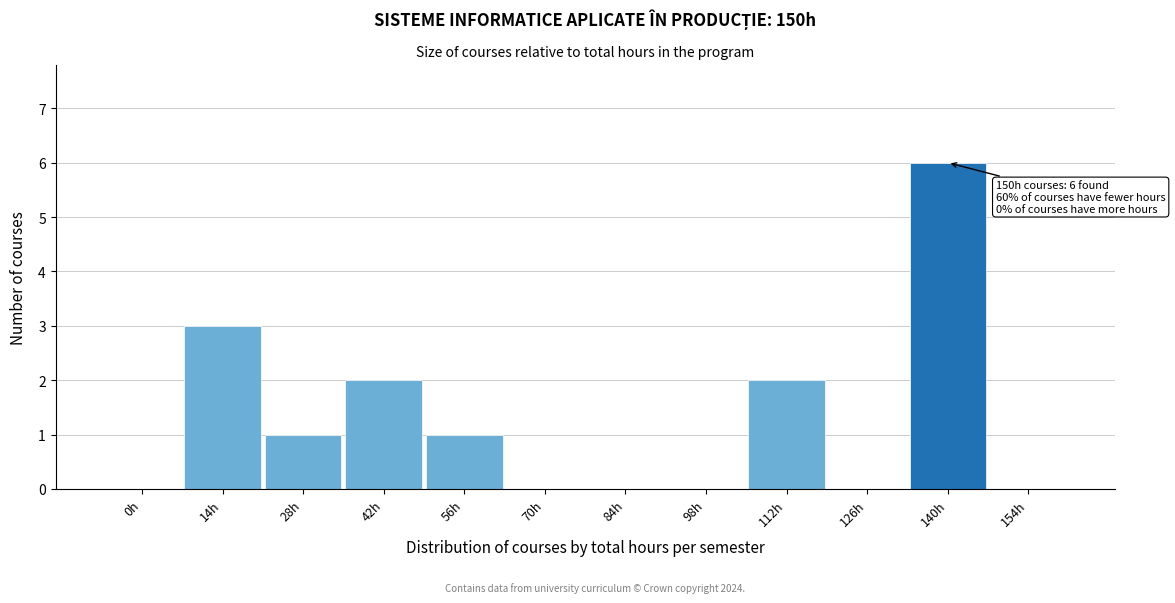

Reading left to right, transcribe all the data shown in this chart.

0h=0	14h=3	28h=1	42h=2	56h=1	70h=0	84h=0	98h=0	112h=2	126h=0	140h=6	154h=0